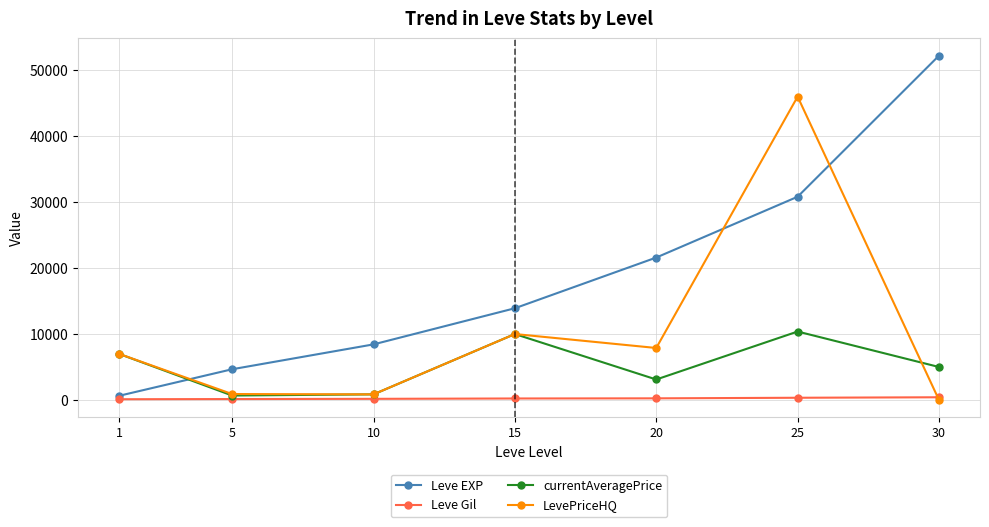

Between which two adjacent categories do Leve EXP and currentAveragePrice first intersect?

1 and 5